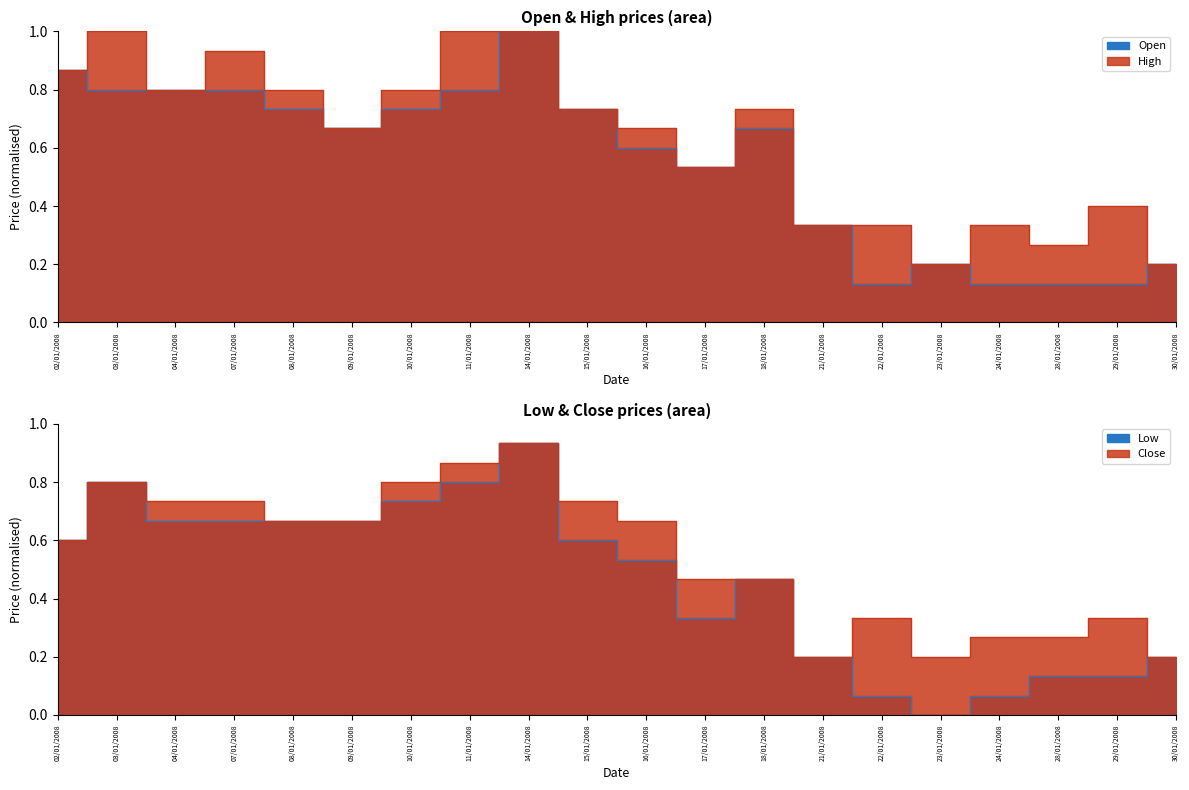

How many lines are shown in the chart?

4